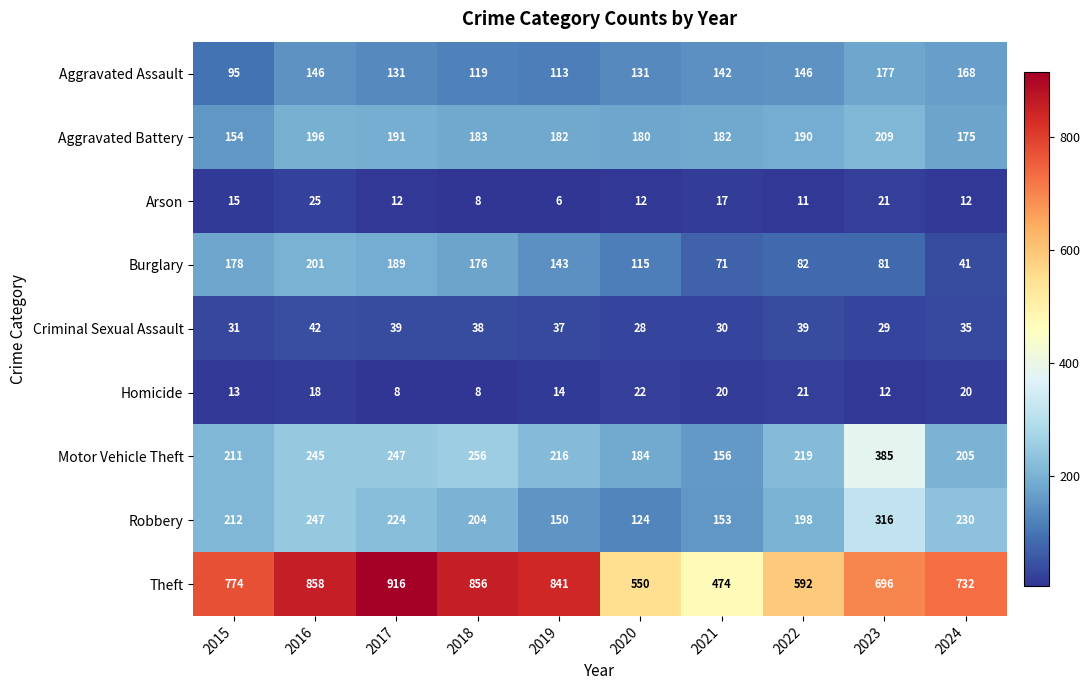

What is the spread (max minus min) of values at 2020?

538